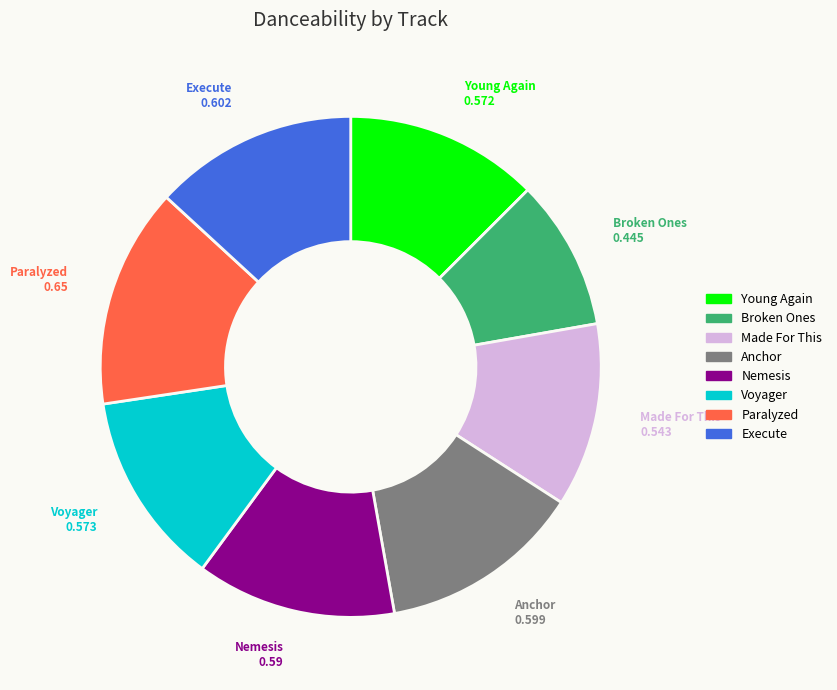

Is there any slice that represents more than half of the pie?

No